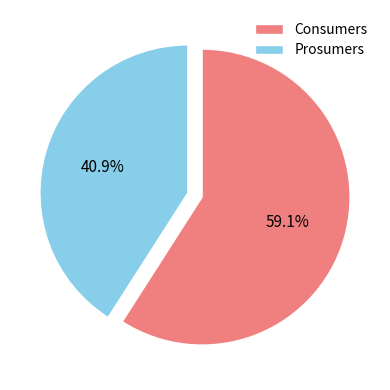

How many slices are in this pie chart?

2